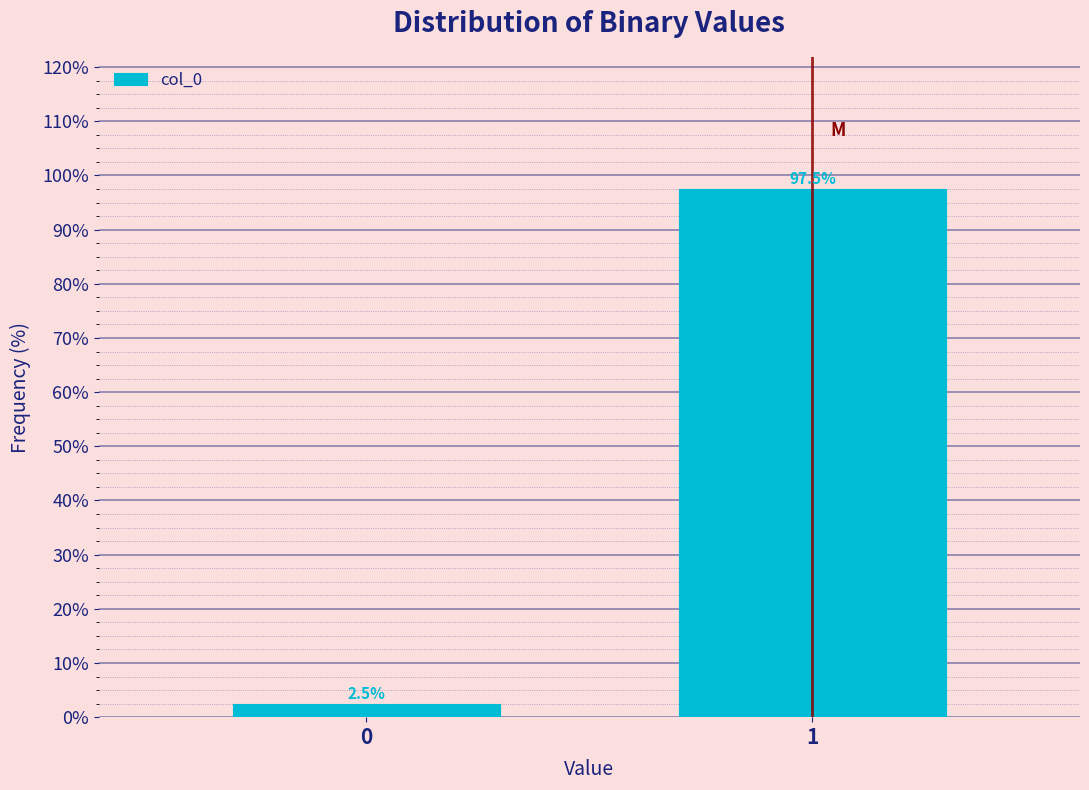

Reading left to right, extract all data points from this chart.

0=2.5	1=97.5